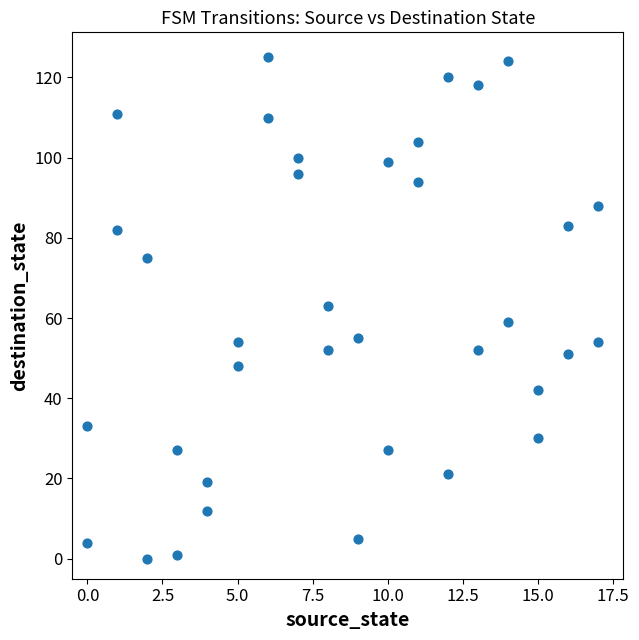

What is the range of X values (max minus min)?

17